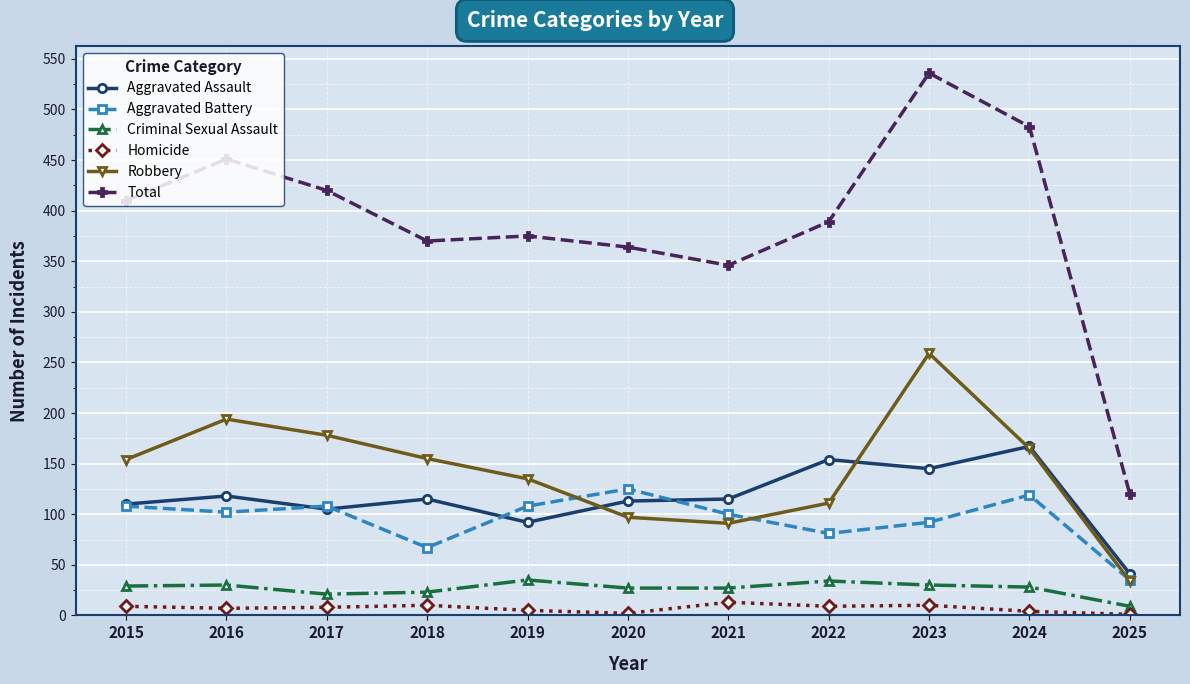

What is the minimum value for Aggravated Assault?

41